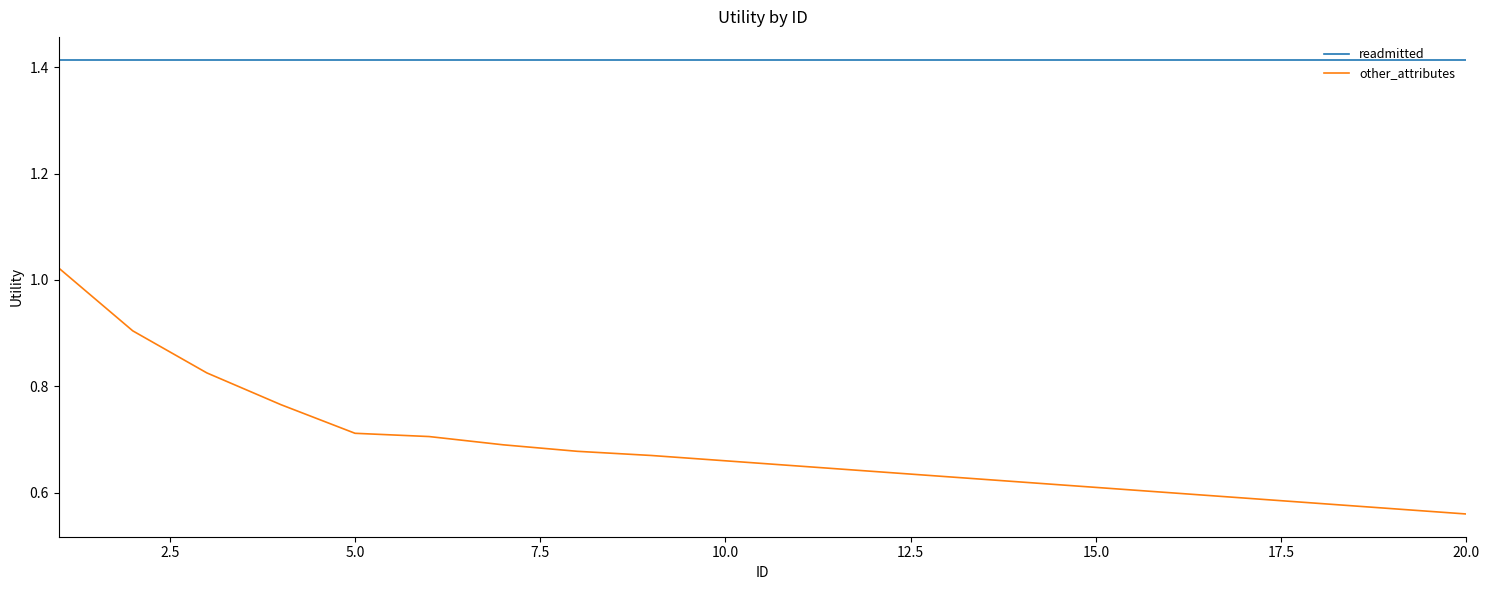

List the series in order of their overall mean, highest first.

readmitted, other_attributes